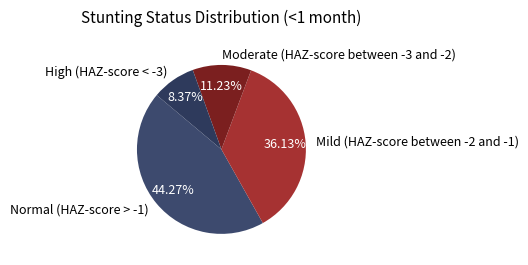

Combined, what portion of the pie is Moderate (HAZ-score between -3 and -2) and Normal (HAZ-score > -1)?

55.5%